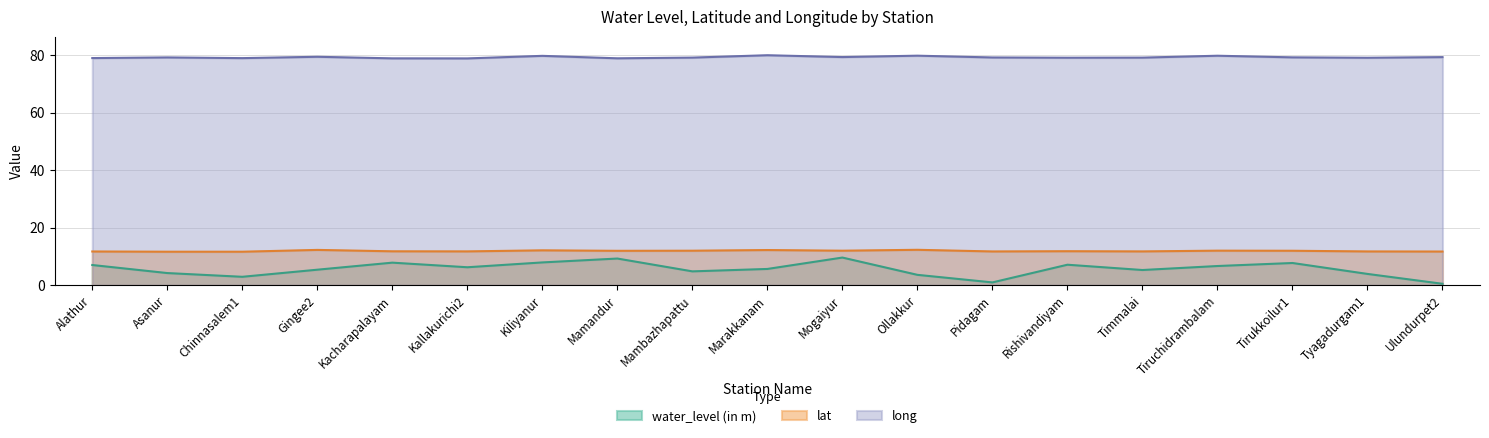

True or false: water_level (in m) and lat cross at least once.

False